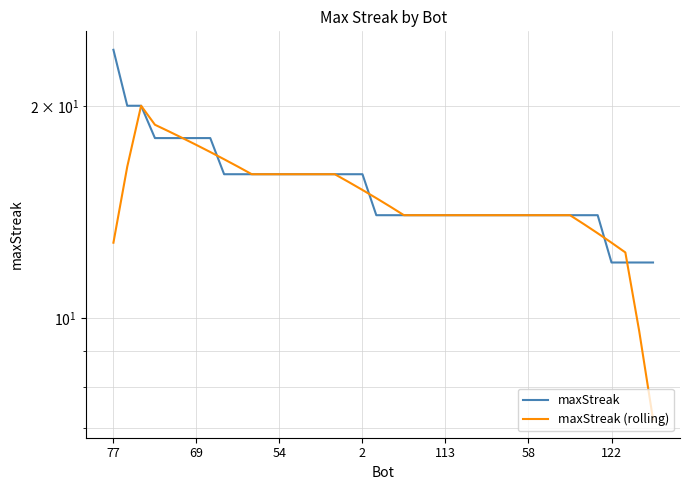

What are all the series names shown in the legend?

maxStreak, maxStreak (rolling)